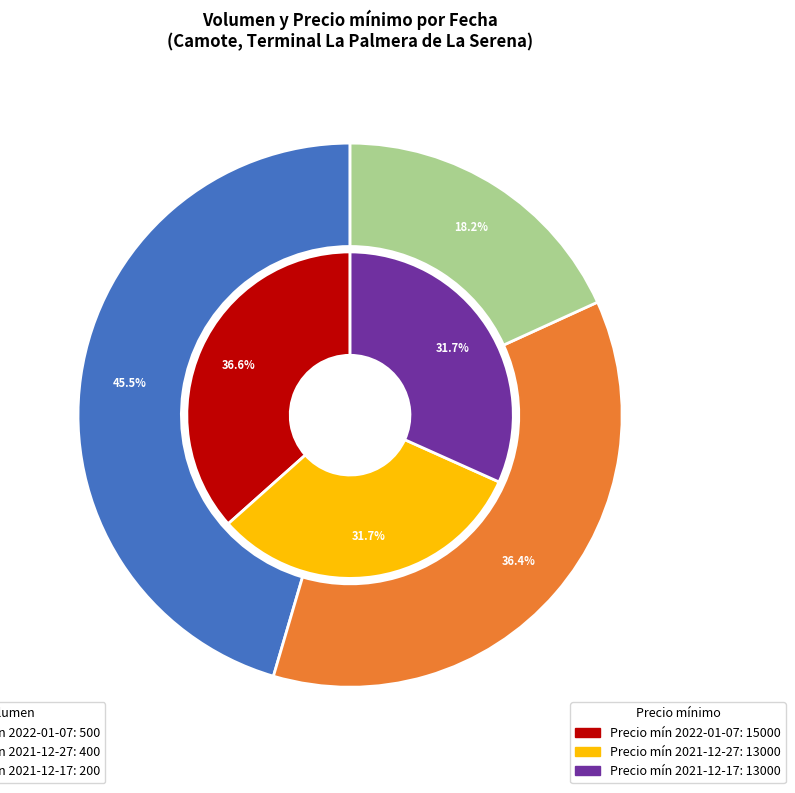

The 2021-12-27 slice represents 36% of the pie. True or false?

True